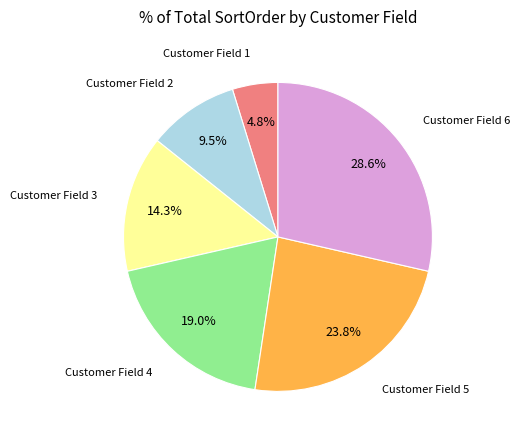

Is there any slice that represents more than half of the pie?

No